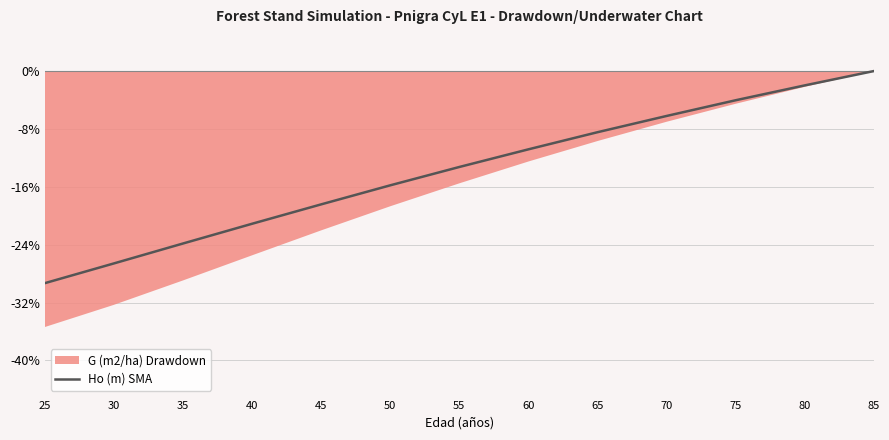

What is the difference between the maximum and minimum values?

29.3